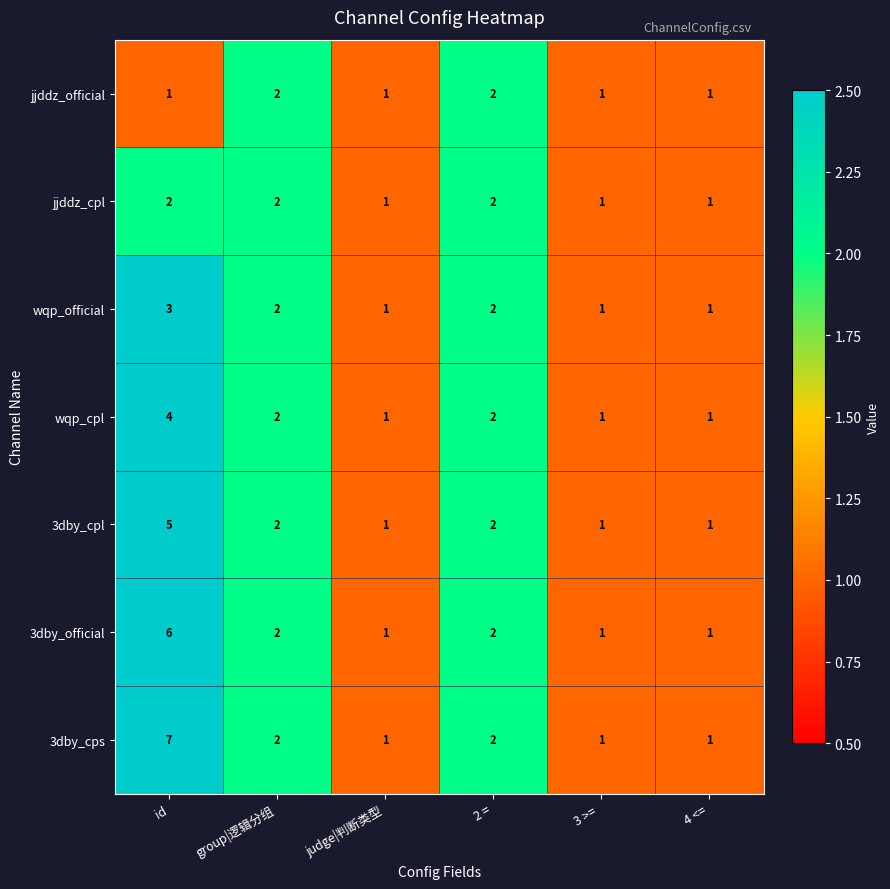

Which series has the largest total across all categories?

3dby_cps